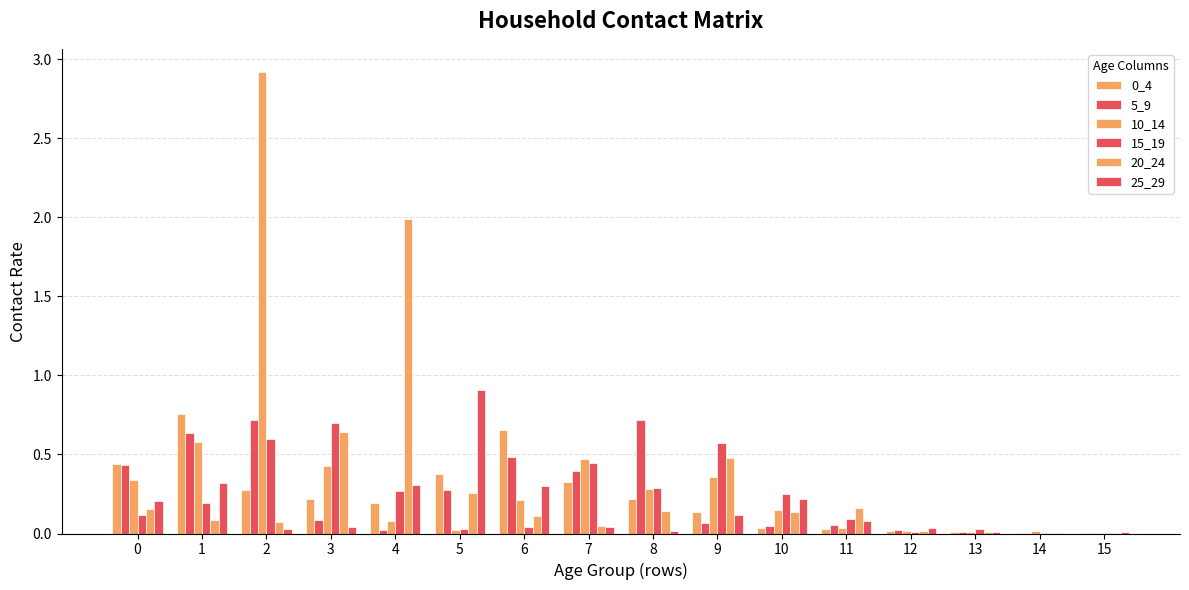

Which category has the lowest value across all series?

14